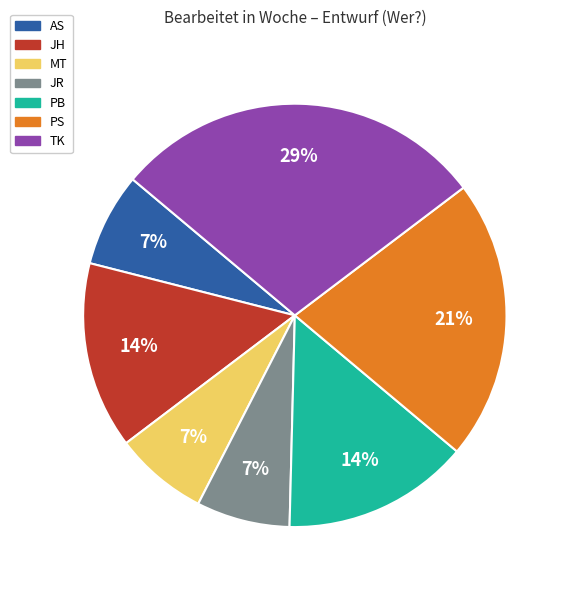

The TK slice represents 39% of the pie. True or false?

False